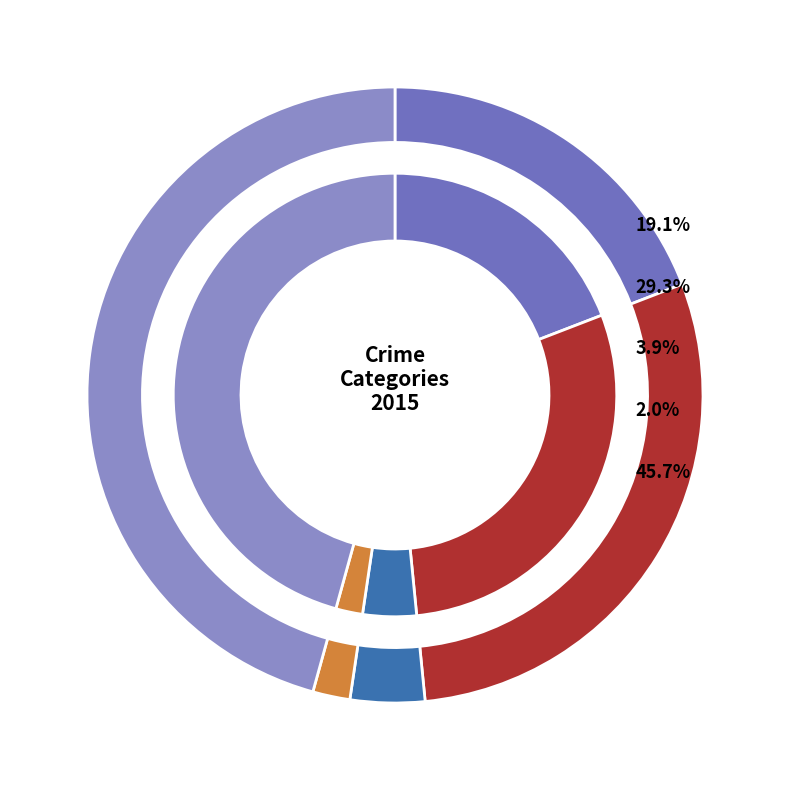

How many segments does this pie chart have?

5